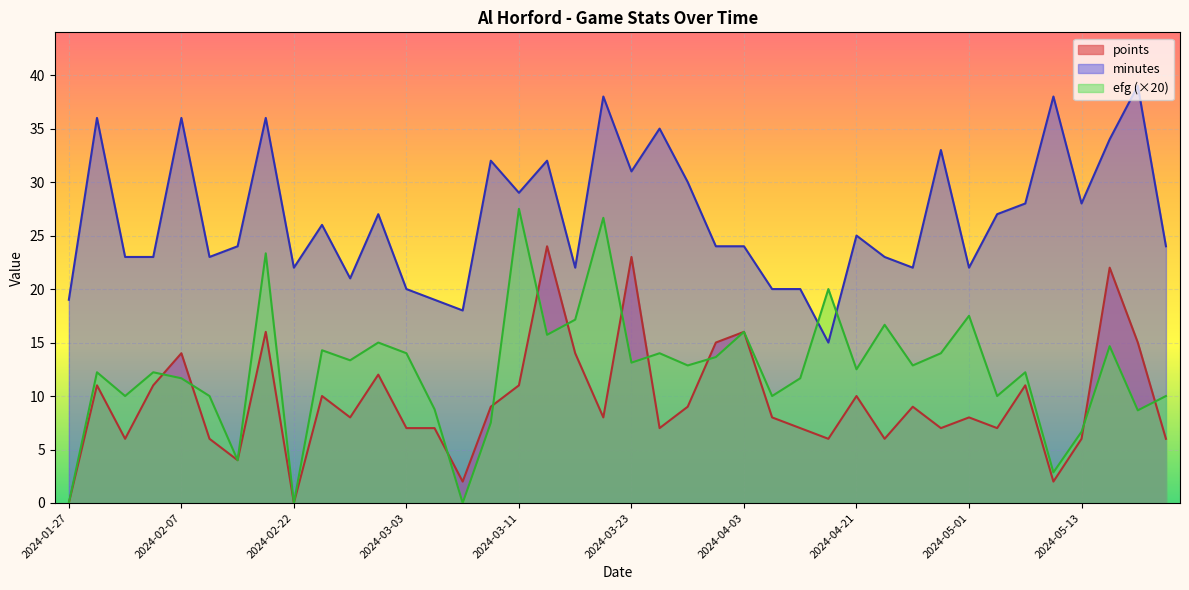

Reading left to right, what are all the values shown in this chart?

points: 2024-05-23=6.0	2024-05-21=15.0	2024-05-15=22.0	2024-05-13=6.0	2024-05-11=2.0	2024-05-09=11.0	2024-05-07=7.0	2024-05-01=8.0	2024-04-29=7.0	2024-04-27=9.0	2024-04-24=6.0	2024-04-21=10.0	2024-04-11=6.0	2024-04-07=7.0	2024-04-05=8.0	2024-04-03=16.0	2024-04-01=15.0	2024-03-30=9.0	2024-03-25=7.0	2024-03-23=23.0	2024-03-20=8.0	2024-03-17=14.0	2024-03-14=24.0	2024-03-11=11.0	2024-03-09=9.0	2024-03-07=2.0	2024-03-05=7.0	2024-03-03=7.0	2024-03-01=12.0	2024-02-27=8.0	2024-02-24=10.0	2024-02-22=0.0	2024-02-13=16.0	2024-02-11=4.0	2024-02-09=6.0	2024-02-07=14.0	2024-02-04=11.0	2024-02-01=6.0	2024-01-29=11.0	2024-01-27=0.0
minutes: 2024-05-23=24.0	2024-05-21=39.0	2024-05-15=34.0	2024-05-13=28.0	2024-05-11=38.0	2024-05-09=28.0	2024-05-07=27.0	2024-05-01=22.0	2024-04-29=33.0	2024-04-27=22.0	2024-04-24=23.0	2024-04-21=25.0	2024-04-11=15.0	2024-04-07=20.0	2024-04-05=20.0	2024-04-03=24.0	2024-04-01=24.0	2024-03-30=30.0	2024-03-25=35.0	2024-03-23=31.0	2024-03-20=38.0	2024-03-17=22.0	2024-03-14=32.0	2024-03-11=29.0	2024-03-09=32.0	2024-03-07=18.0	2024-03-05=19.0	2024-03-03=20.0	2024-03-01=27.0	2024-02-27=21.0	2024-02-24=26.0	2024-02-22=22.0	2024-02-13=36.0	2024-02-11=24.0	2024-02-09=23.0	2024-02-07=36.0	2024-02-04=23.0	2024-02-01=23.0	2024-01-29=36.0	2024-01-27=19.0
efg: 2024-05-23=0.5	2024-05-21=0.4	2024-05-15=0.7	2024-05-13=0.3	2024-05-11=0.1	2024-05-09=0.6	2024-05-07=0.5	2024-05-01=0.9	2024-04-29=0.7	2024-04-27=0.6	2024-04-24=0.8	2024-04-21=0.6	2024-04-11=1.0	2024-04-07=0.6	2024-04-05=0.5	2024-04-03=0.8	2024-04-01=0.7	2024-03-30=0.6	2024-03-25=0.7	2024-03-23=0.7	2024-03-20=1.3	2024-03-17=0.9	2024-03-14=0.8	2024-03-11=1.4	2024-03-09=0.4	2024-03-07=0.0	2024-03-05=0.4	2024-03-03=0.7	2024-03-01=0.8	2024-02-27=0.7	2024-02-24=0.7	2024-02-22=0.0	2024-02-13=1.2	2024-02-11=0.2	2024-02-09=0.5	2024-02-07=0.6	2024-02-04=0.6	2024-02-01=0.5	2024-01-29=0.6	2024-01-27=0.0